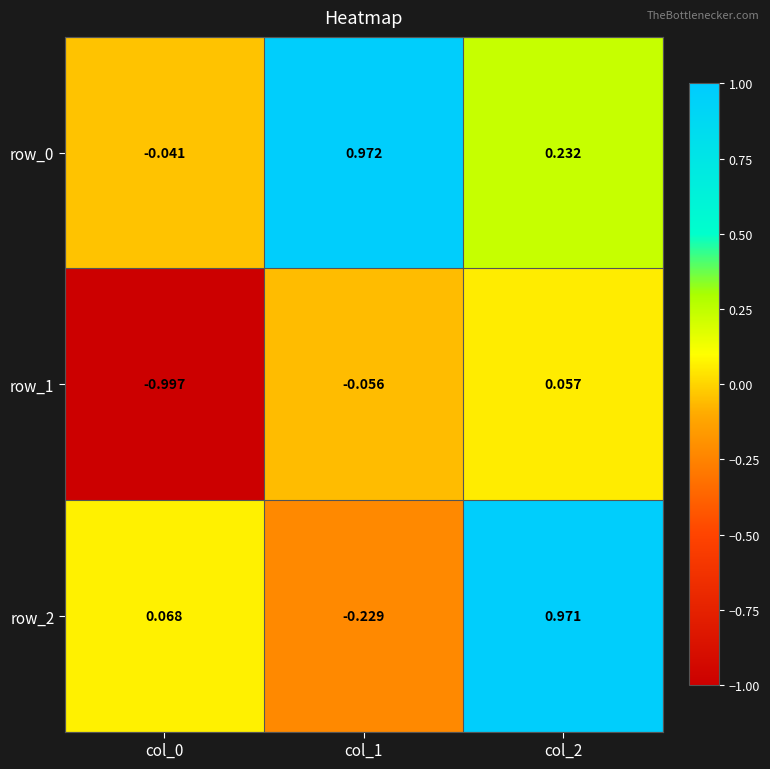

Is the value of row_2 at col_1 greater than the value of row_0 at col_1?

No